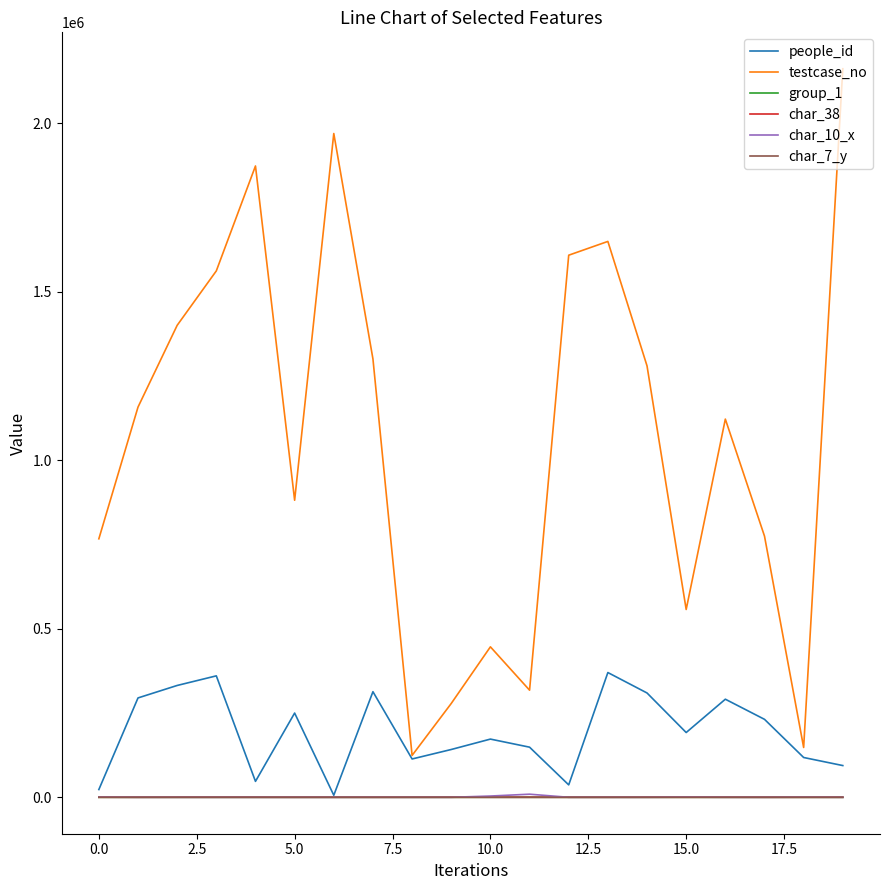

How many values in the char_38 series are below 76?

10